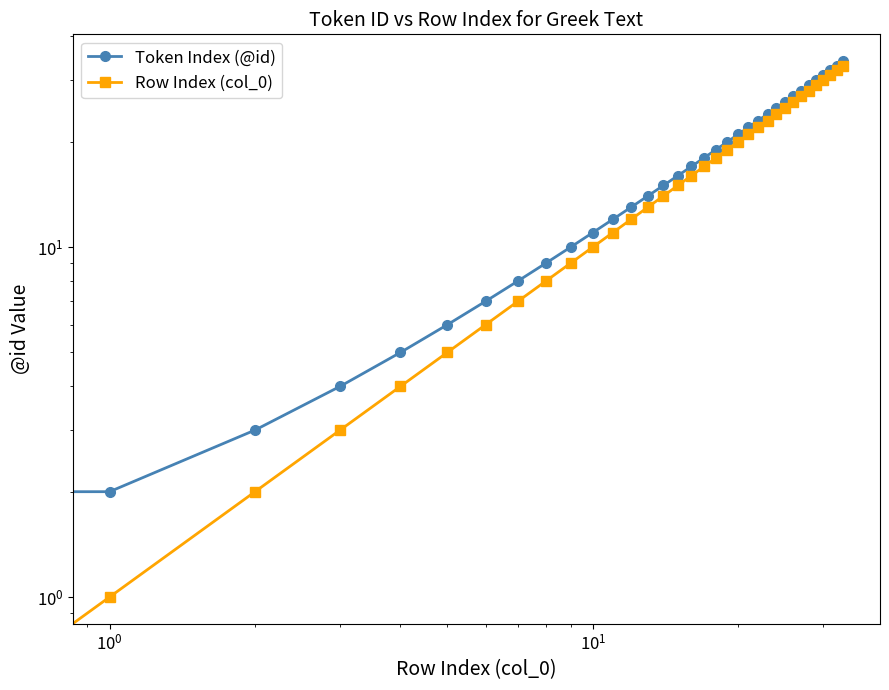

True or false: Row Index (col_0) has more than 2 interior local peaks.

False